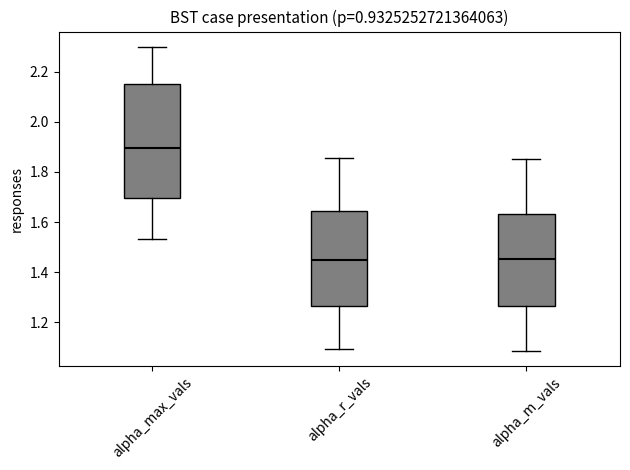

Where is the lower edge of the box for alpha_r_vals on the y-axis? The values are not printed on the chart, so give them approximately, as read against the axis.

1.26